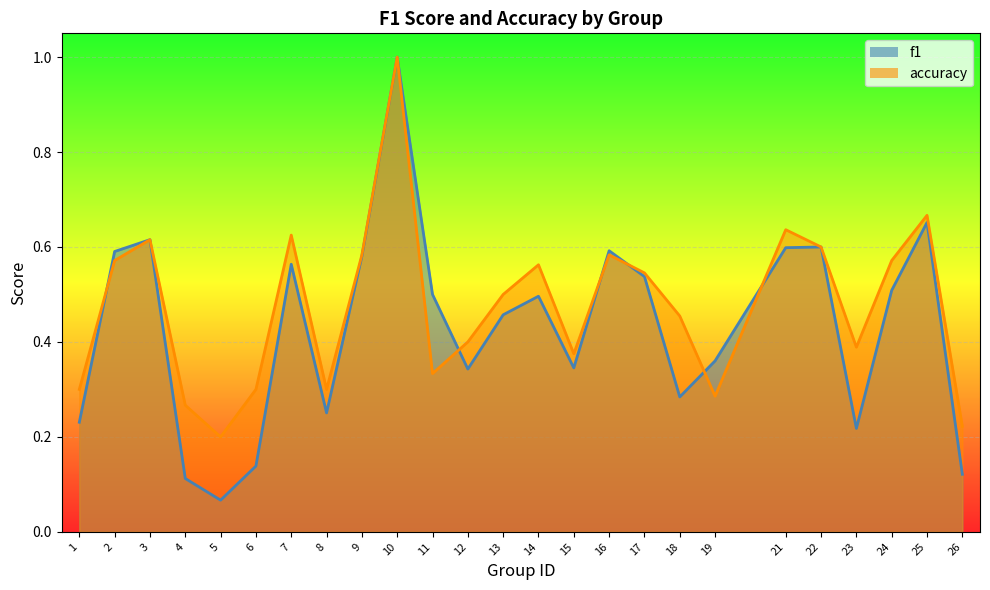

Which label corresponds to the smallest value in the chart?

5